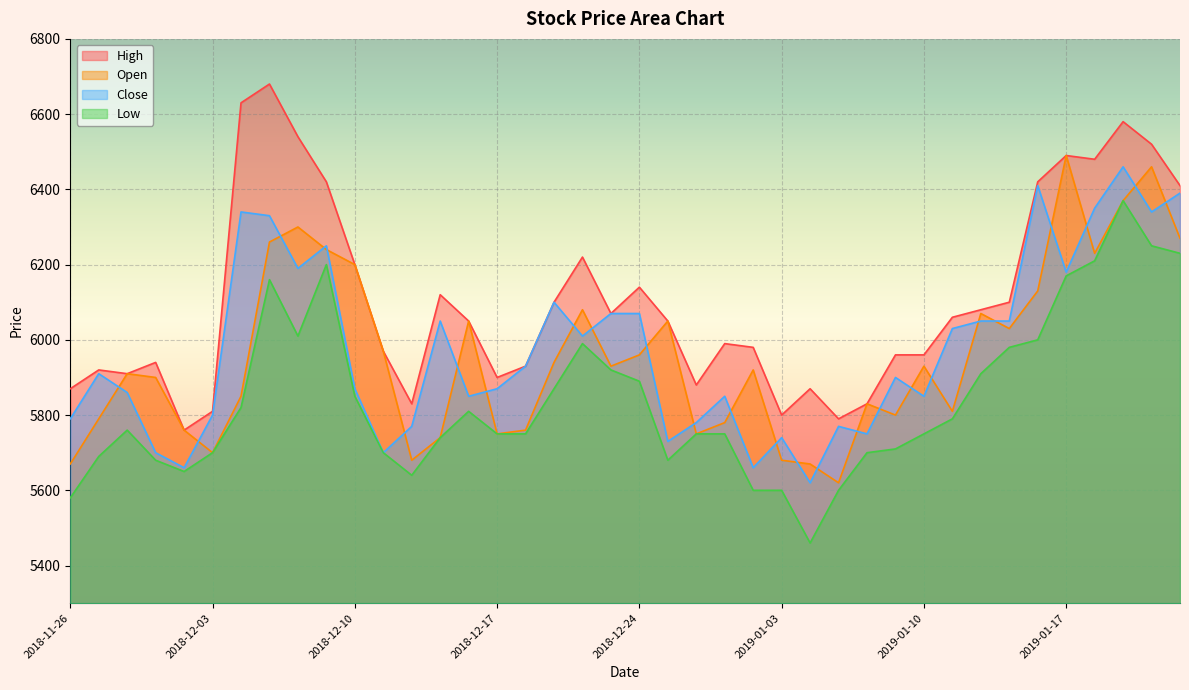

At which label does Low first exceed 5760?

2018-12-04